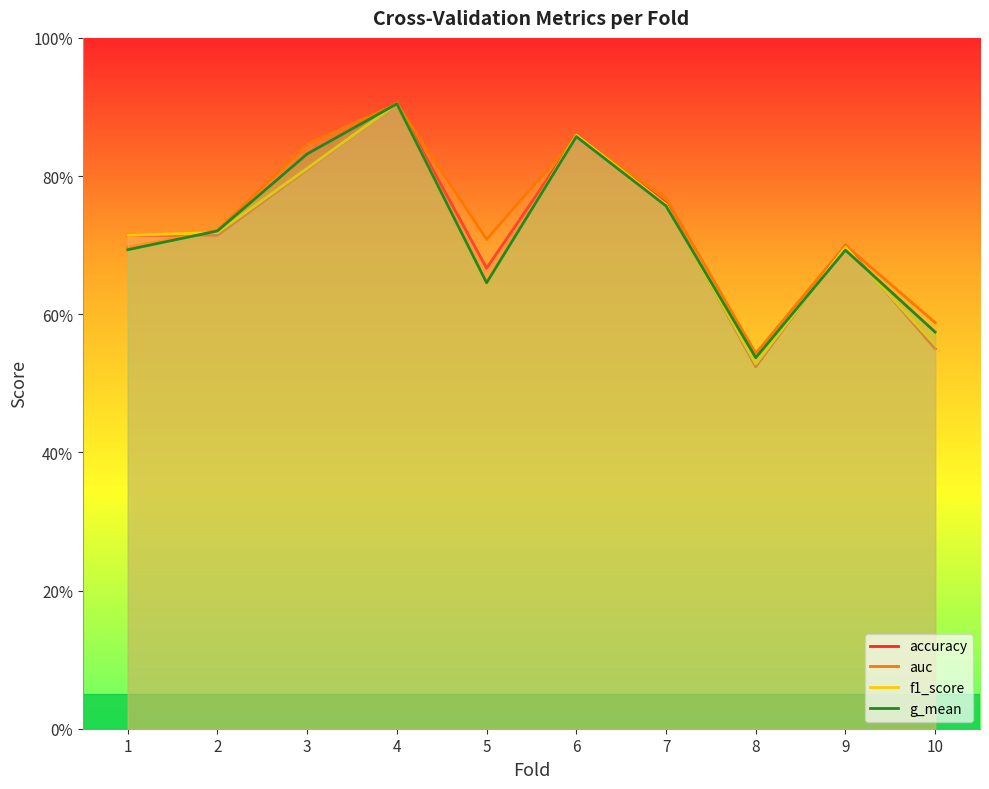

In accuracy, how many points are higher than both neighbors (excluding endpoints)?

3